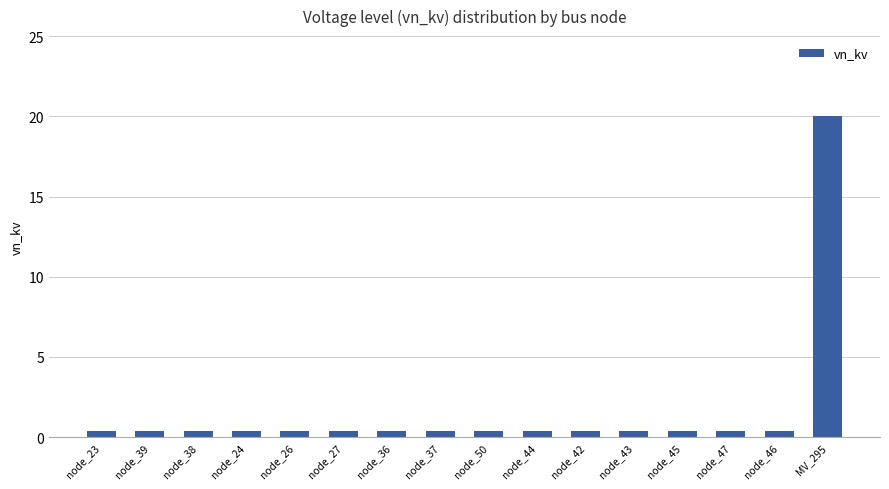

True or false: the data shows 0.4 at node_39.

True